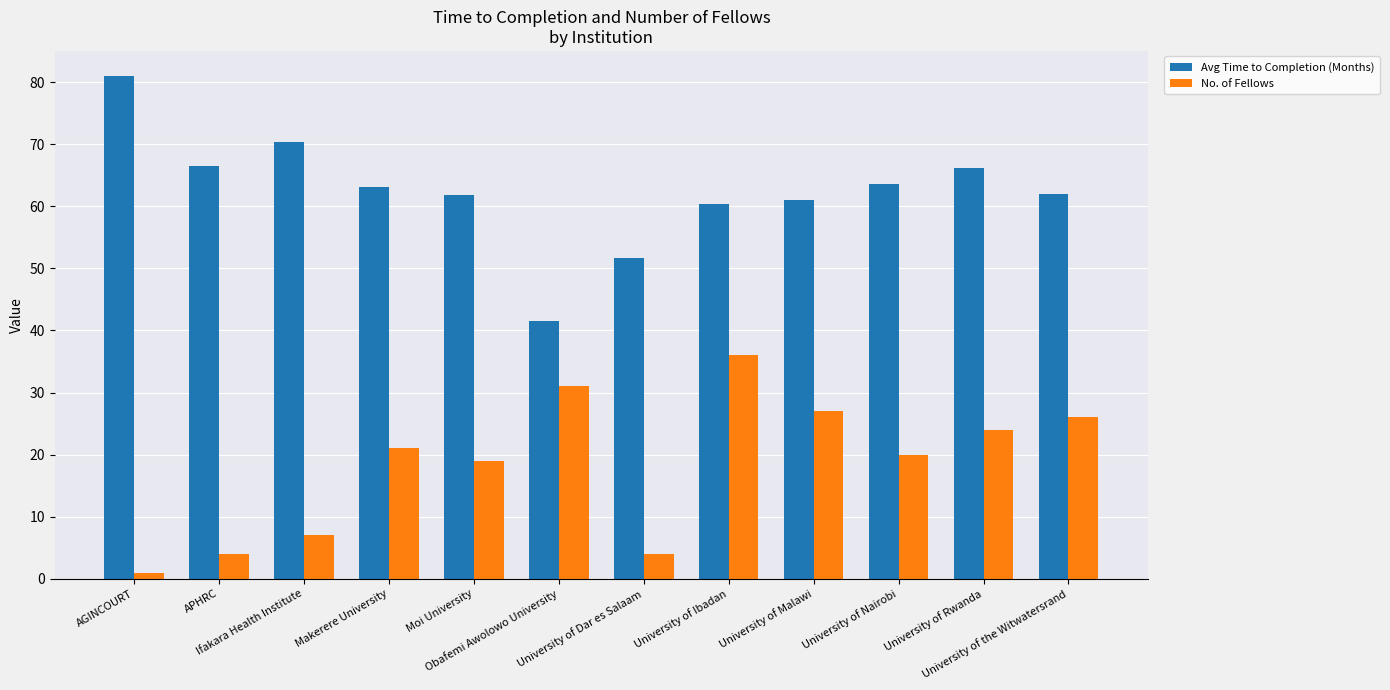

The value of Avg Time to Completion (Months) at University of Dar es Salaam is 76.9. True or false?

False